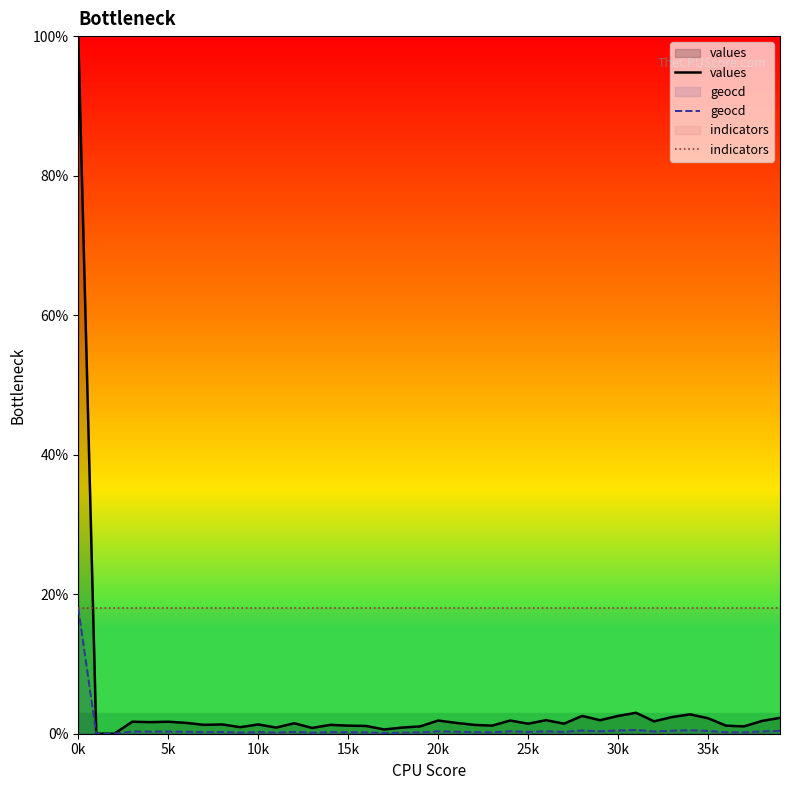

Is the value of values at 37 greater than the value of indicators at 18?

No